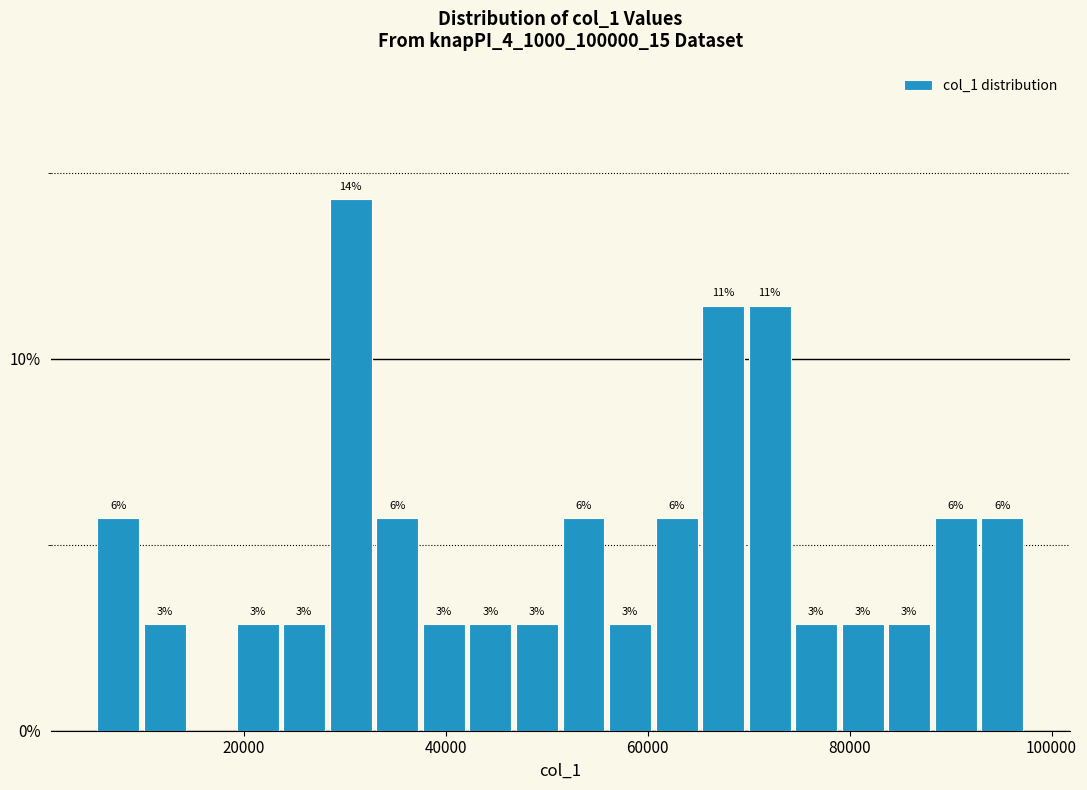

Around what value on the x-axis is the tallest bar? Give the approximate position of its centre, as read against the axis.

30000